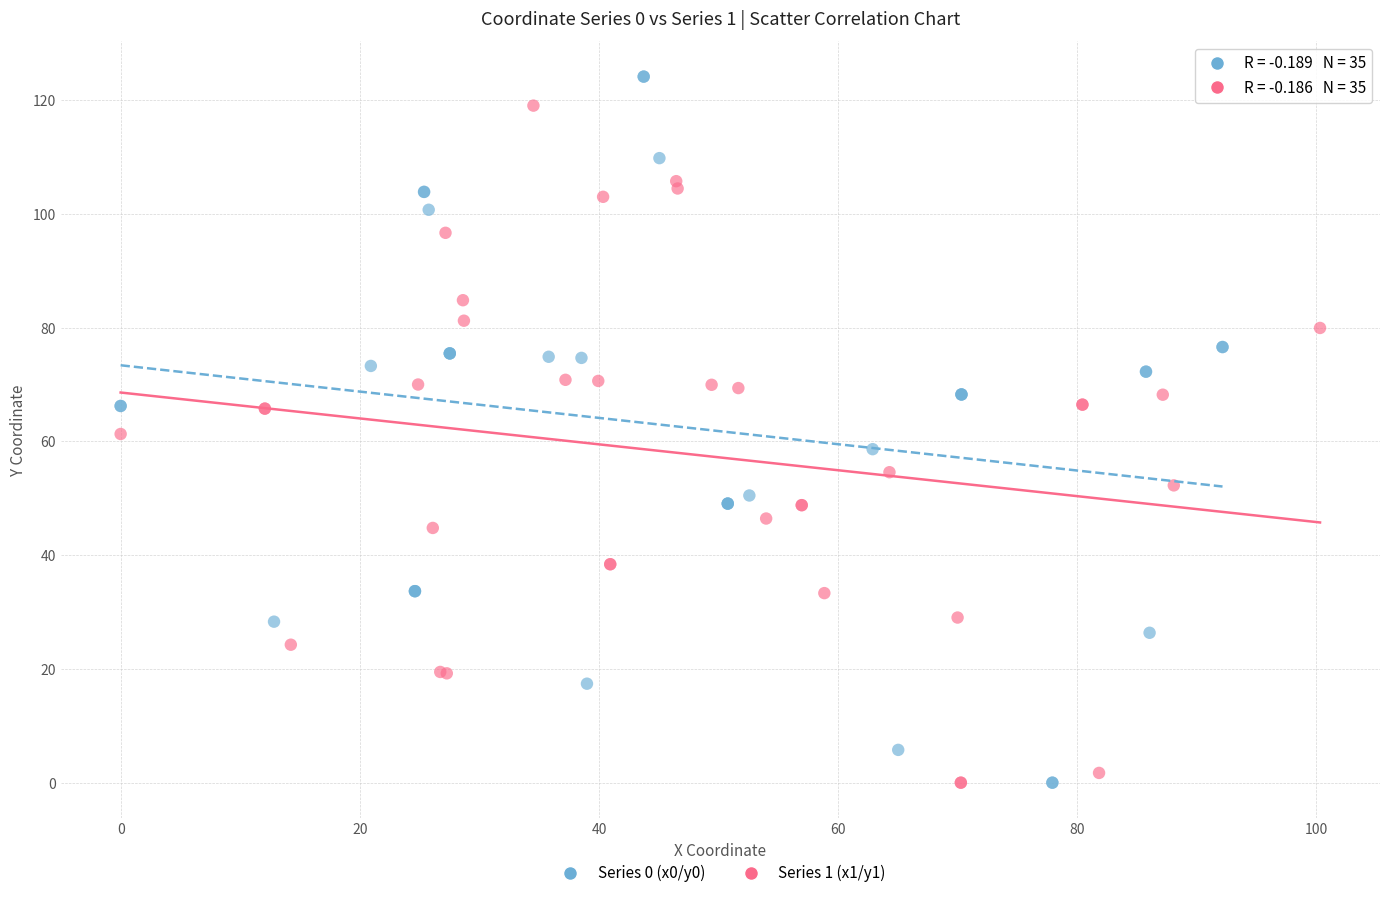

What are all the series names shown in the legend?

Series 0 (x0/y0), Series 1 (x1/y1)